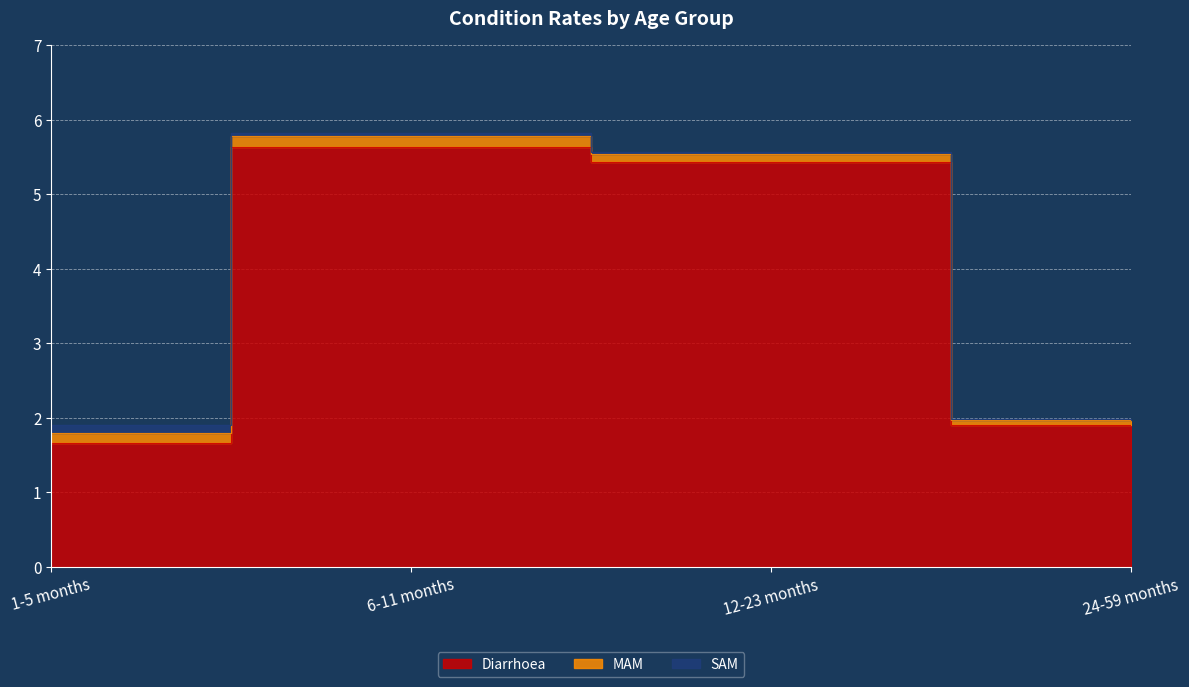

What are all the series names shown in the legend?

Diarrhoea, MAM, SAM